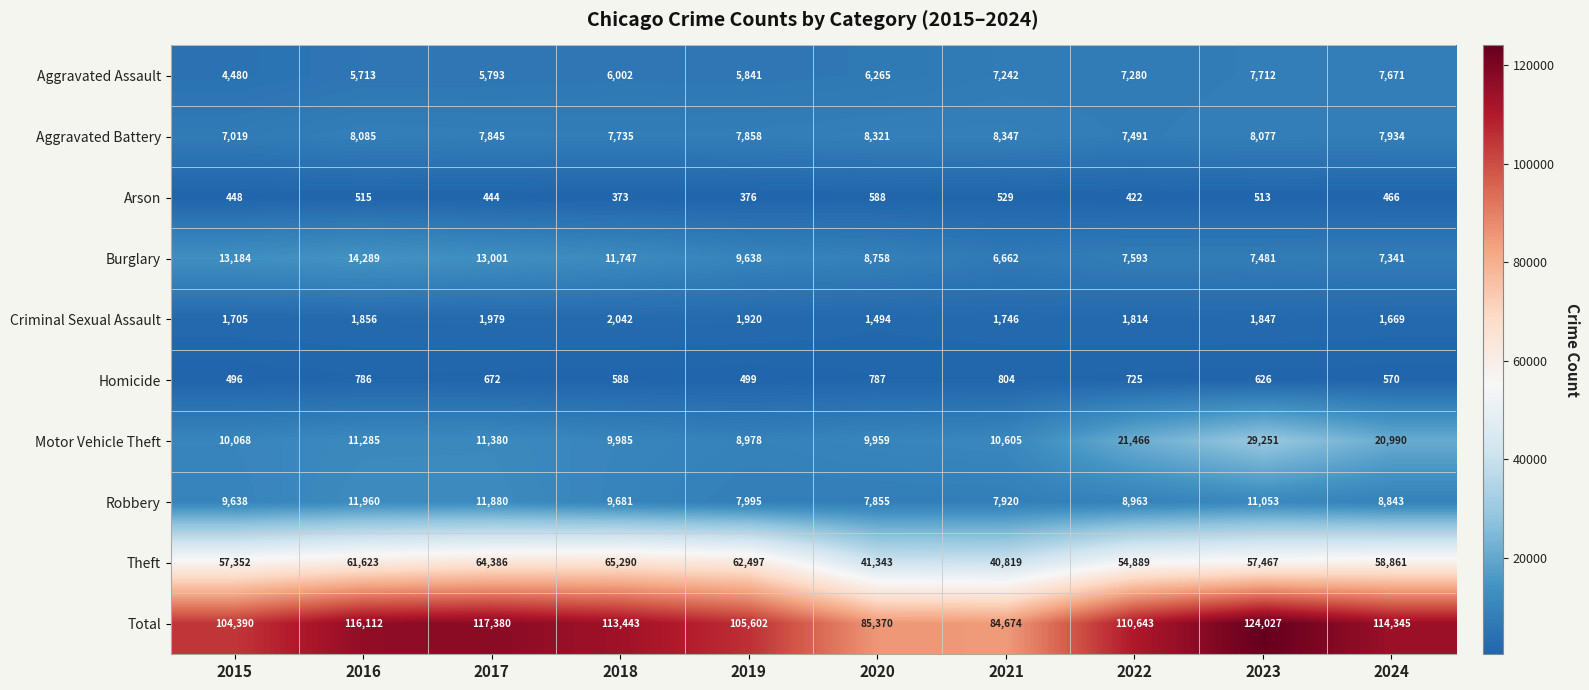

Which series changed the most between 2016 and 2021?

Total